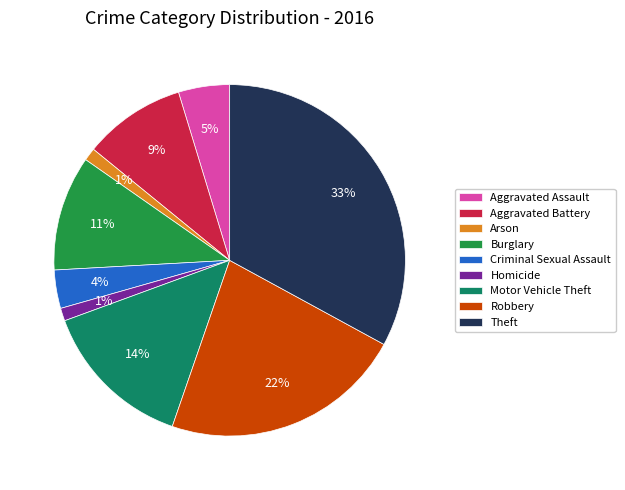

To the nearest percent, what is the average slice percentage?

11%